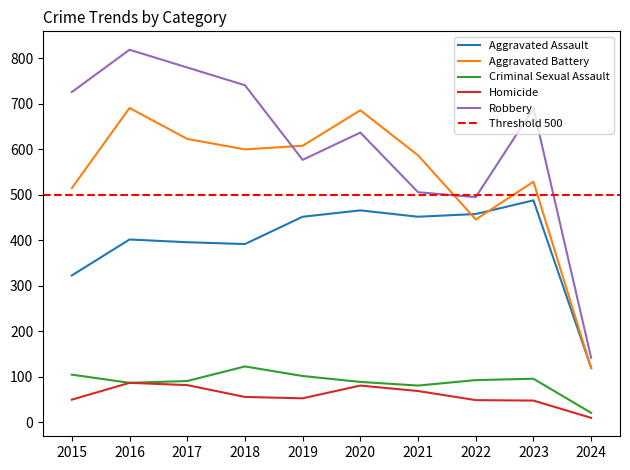

What is the value of the Homicide point at the 9th from the left?

48